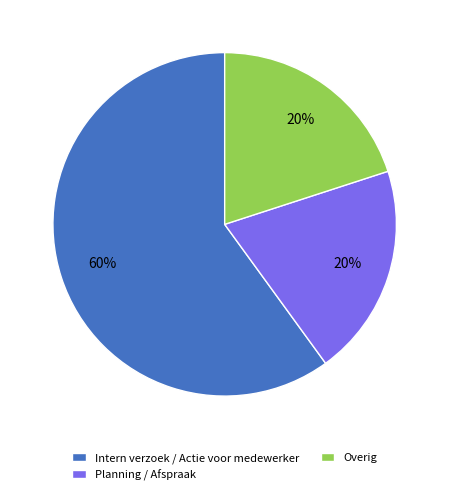

The Planning / Afspraak slice represents 28% of the pie. True or false?

False